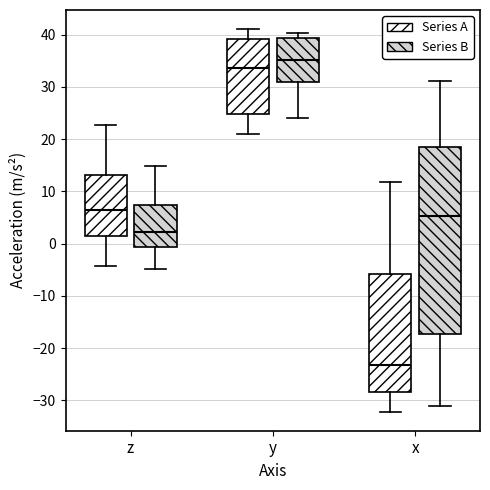

Which box has the highest median line?

y (Series B)